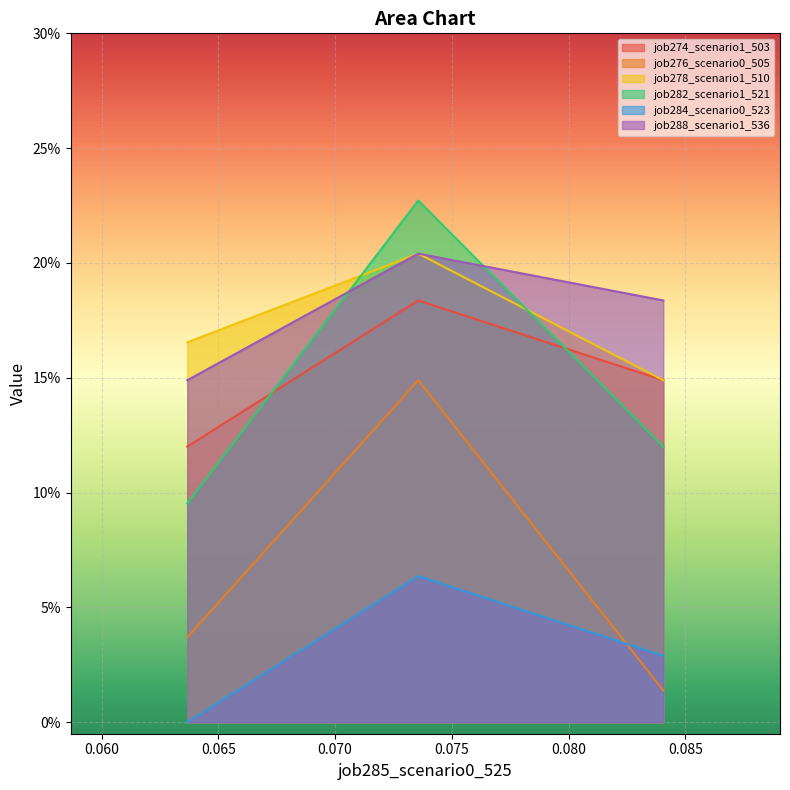

Reading left to right, what are all the values shown in this chart?

job274_scenario1_503: in27=0.1	B14=0.2	B11=0.1
job276_scenario0_505: in27=0.0	B14=0.1	B11=0.0
job278_scenario1_510: in27=0.2	B14=0.2	B11=0.1
job282_scenario1_521: in27=0.1	B14=0.2	B11=0.1
job284_scenario0_523: in27=0.0	B14=0.1	B11=0.0
job288_scenario1_536: in27=0.1	B14=0.2	B11=0.2